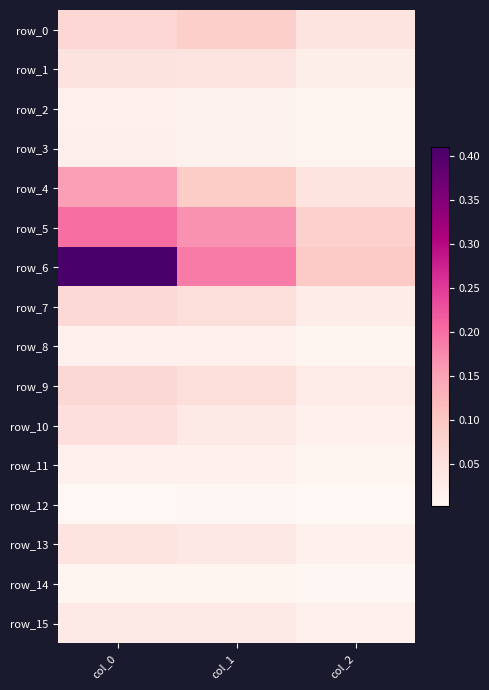

True or false: row_0 has a value of 0.0 at col_2.

True